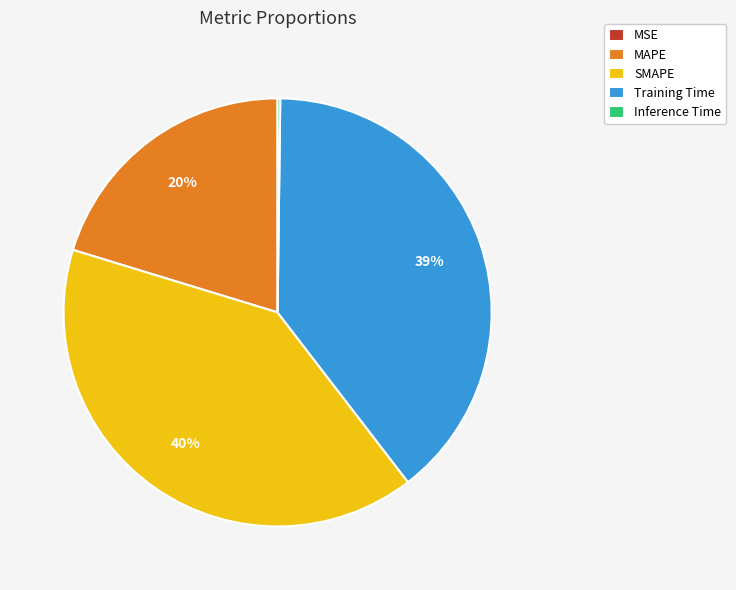

What is the largest slice in the pie chart?

SMAPE